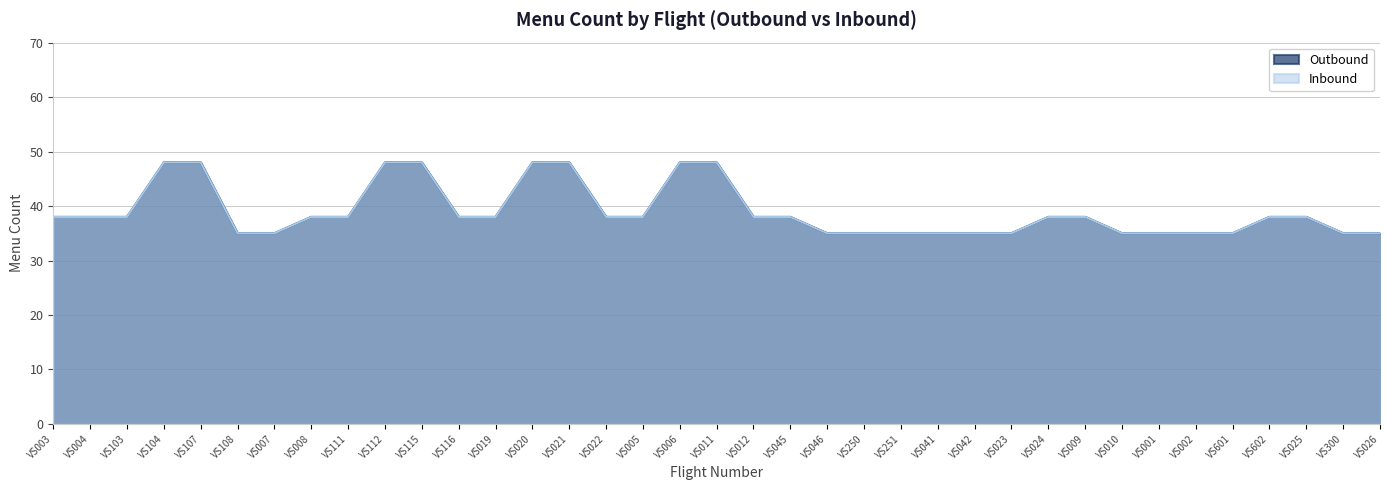

True or false: Outbound and Inbound cross at least once.

False